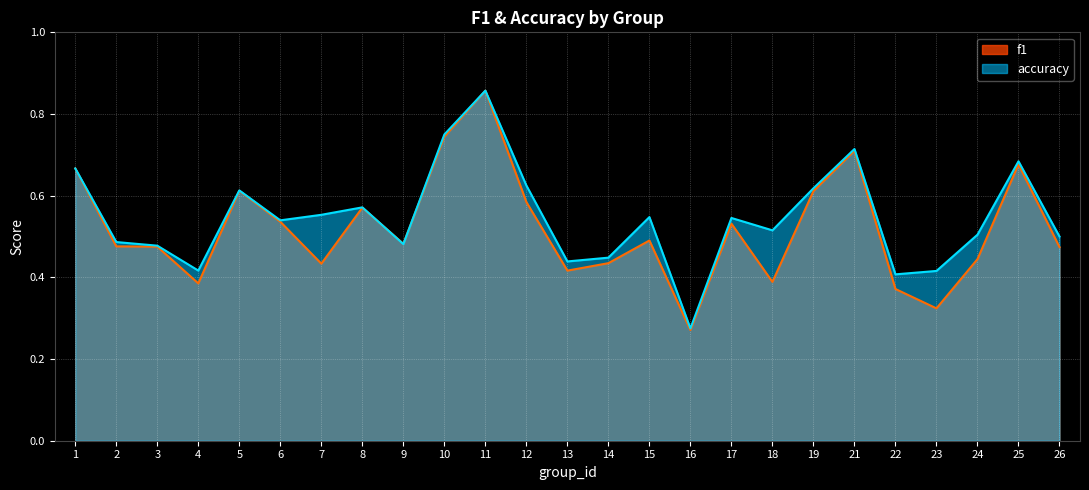

Between which two adjacent categories do f1 and accuracy first intersect?

8 and 9